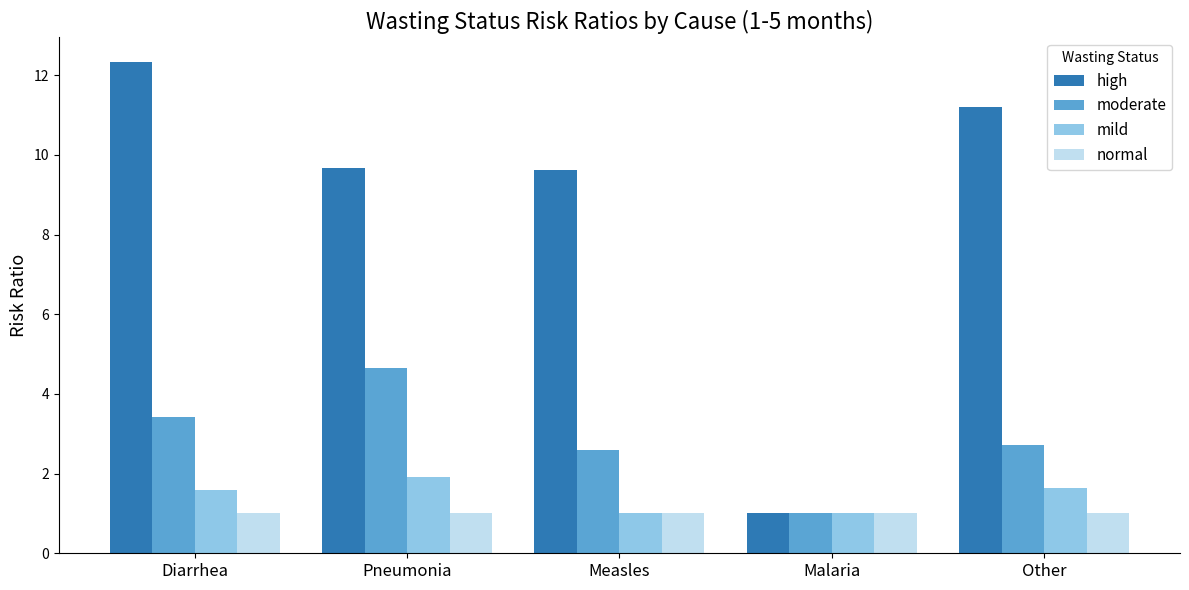

How many bars are there in each group?

4